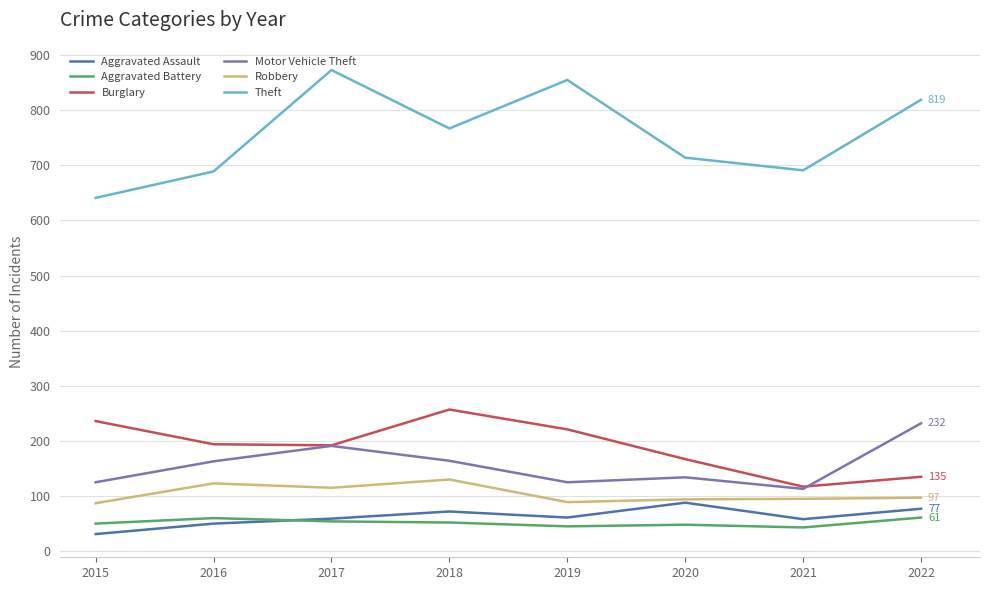

At 2019, list the series in order from largest to smallest.

Theft, Burglary, Motor Vehicle Theft, Robbery, Aggravated Assault, Aggravated Battery